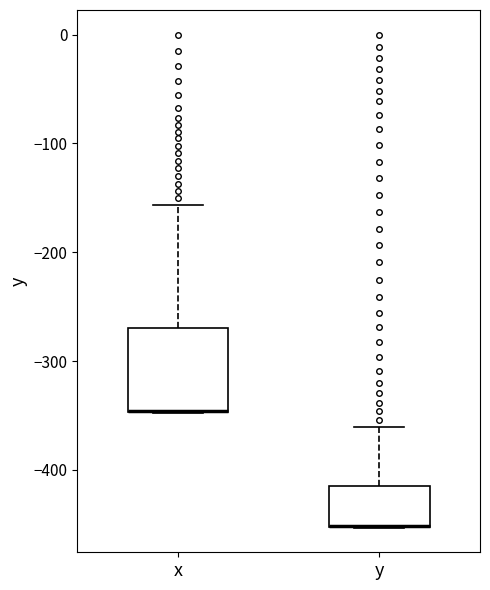

Comparing the boxes themselves (not the whiskers), which one is the tallest?

x